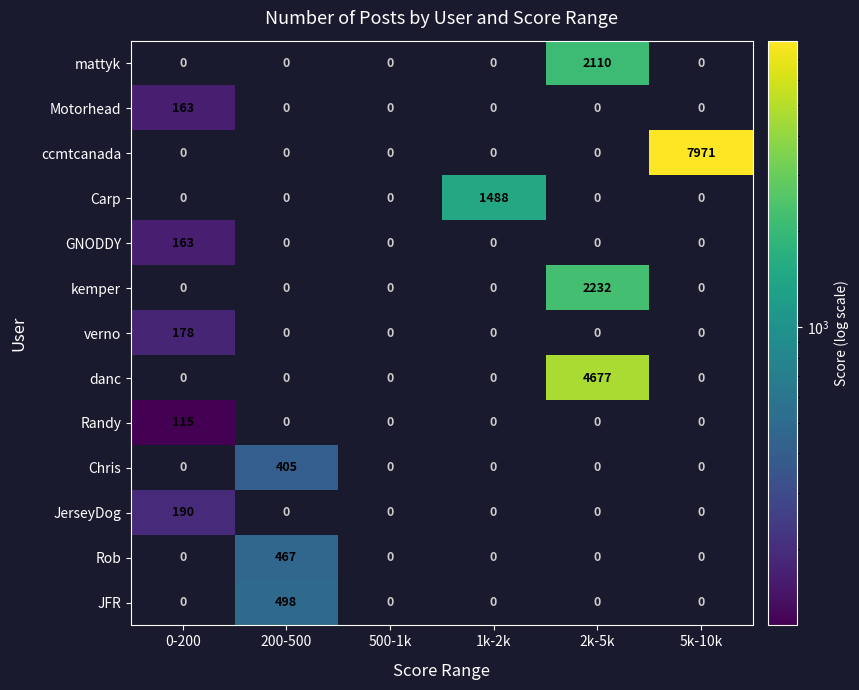

What is the average value of the GNODDY series?

27